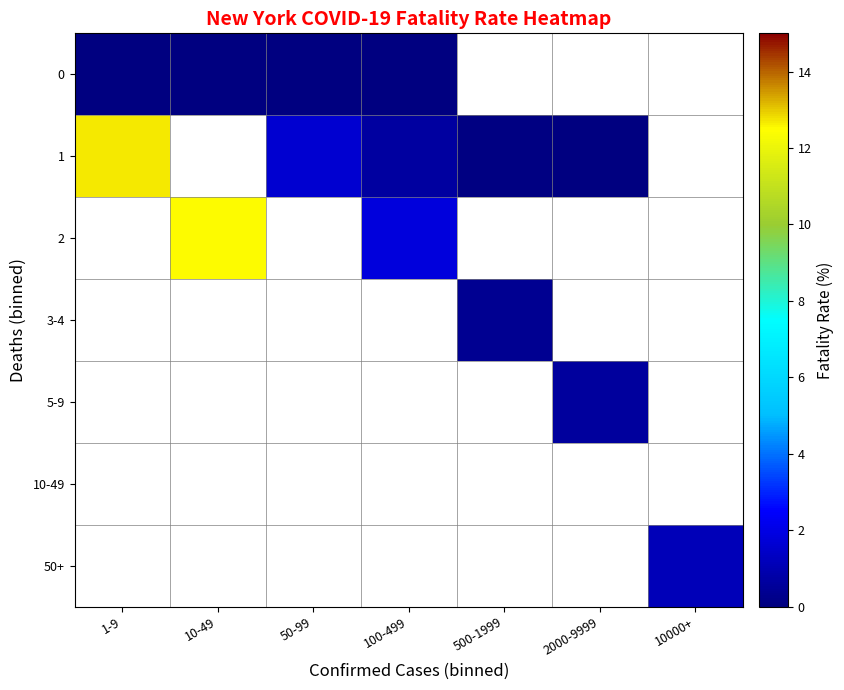

Which category has the highest value across all series?

1-9